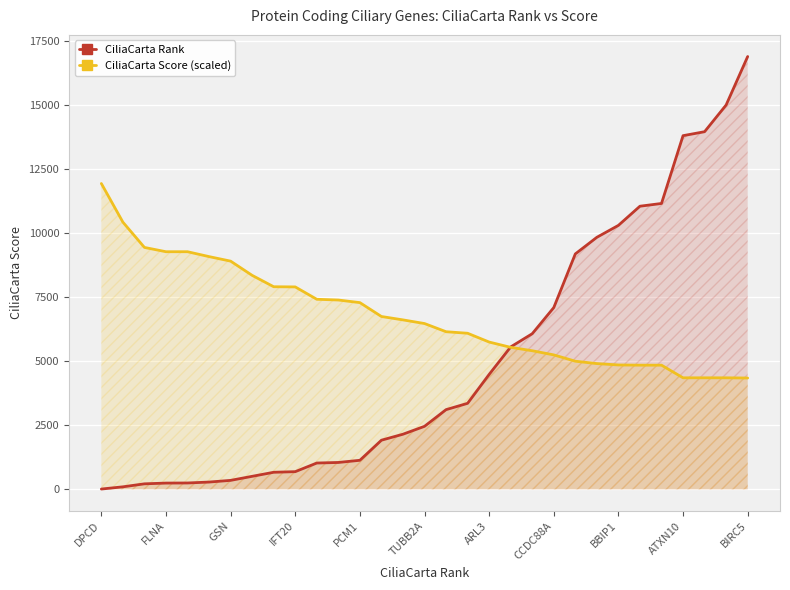

True or false: CiliaCarta Score (scaled) and CiliaCarta Rank cross at least once.

True